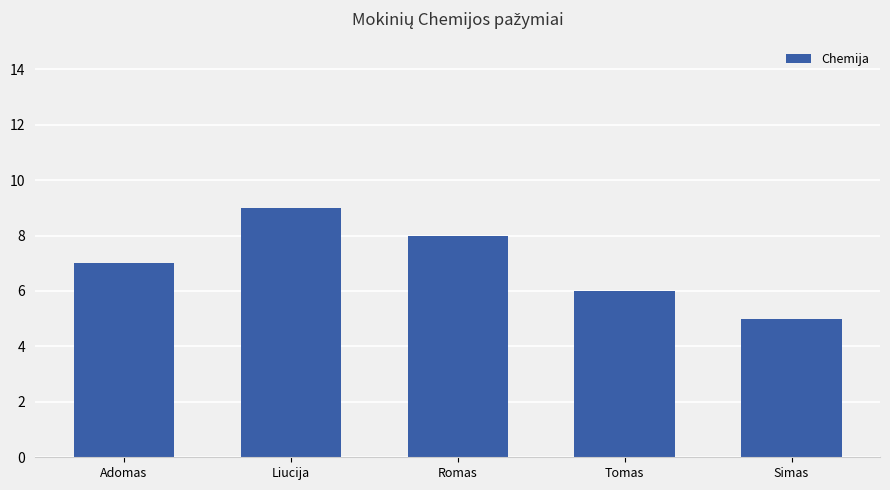

What is the smallest value displayed?

5